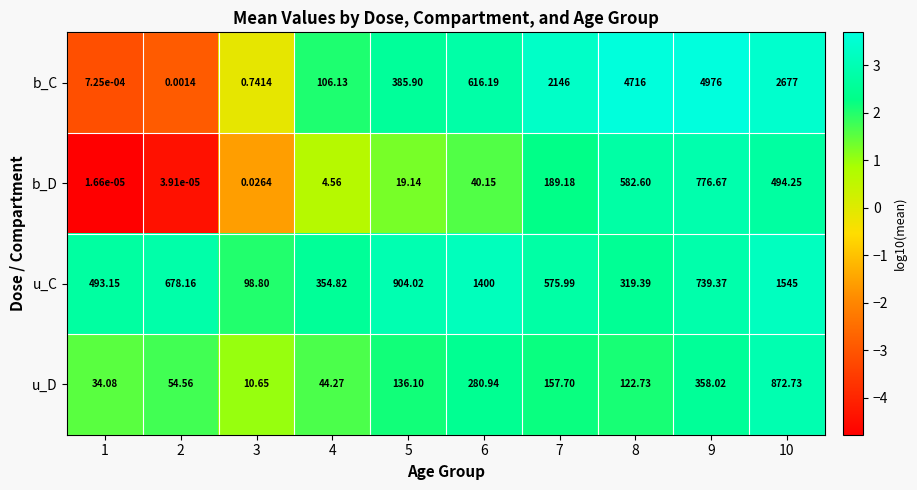

Count the number of data series in this chart.

4